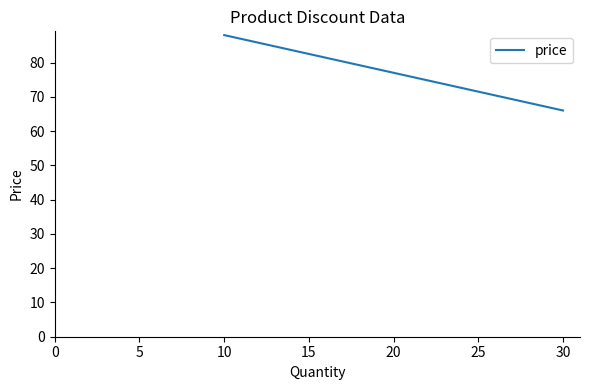

What is the sum of all values?

231